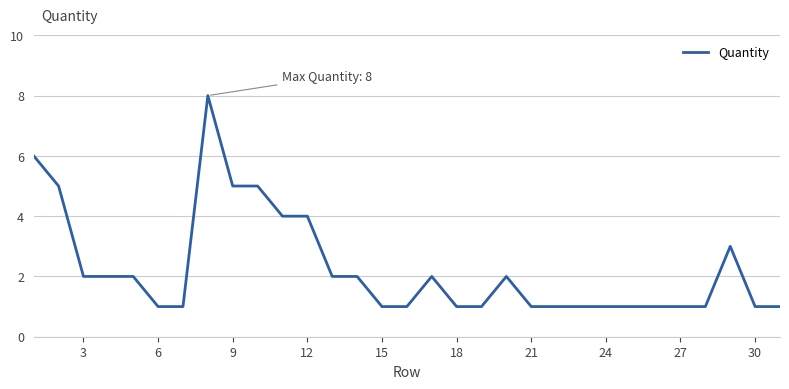

What is the greatest value displayed?

8